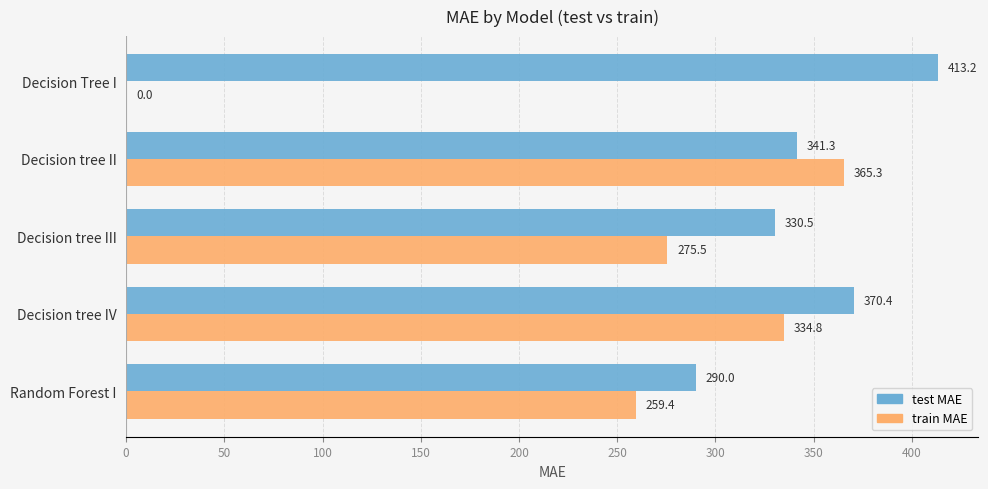

Between Decision tree IV and Random Forest I, which series saw the biggest shift?

test MAE